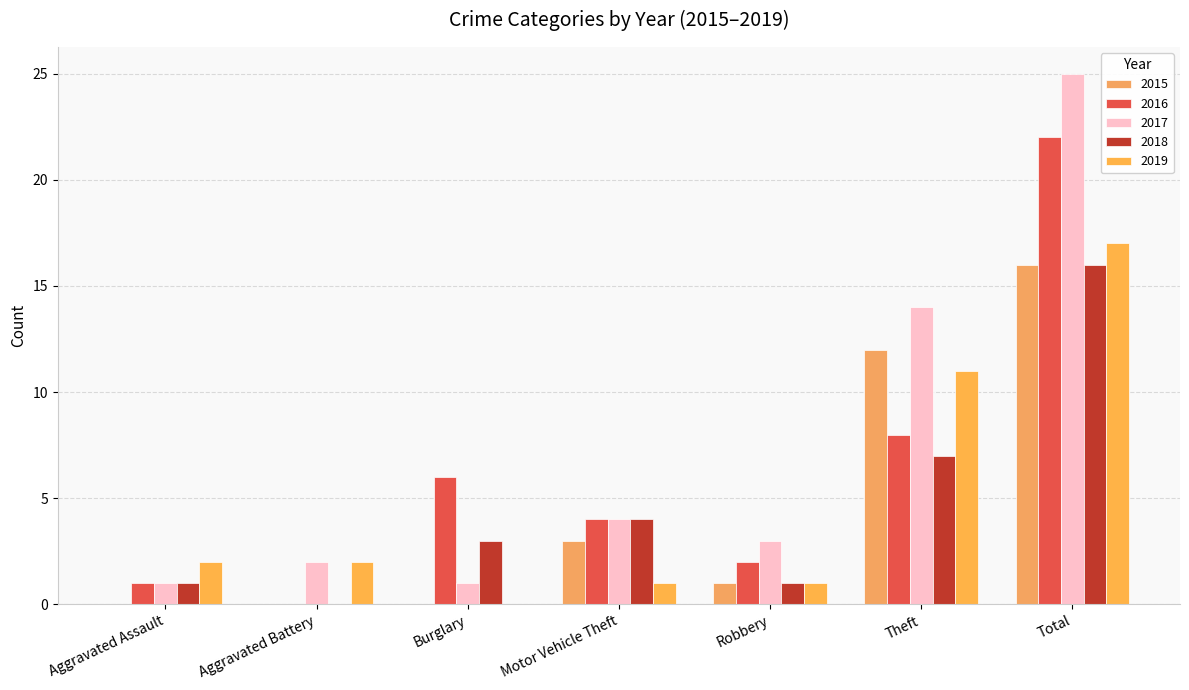

How many groups of bars are there?

7